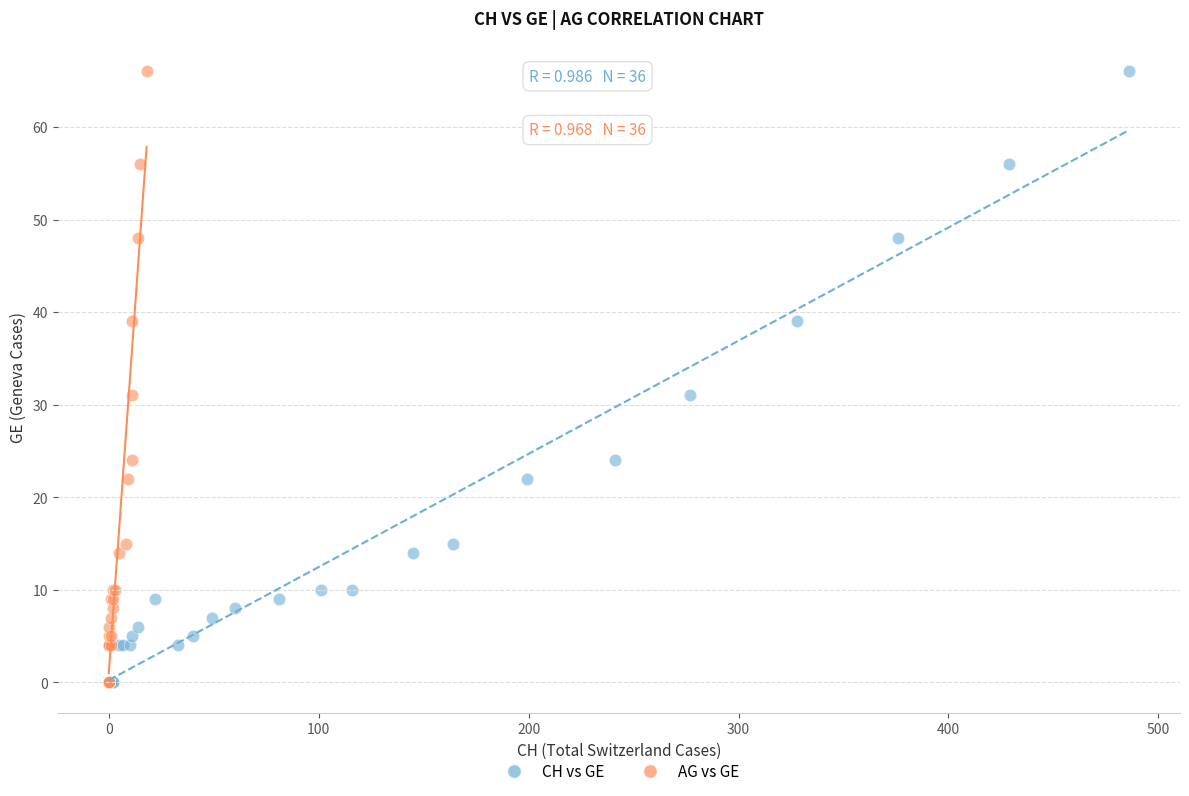

What are all the series names shown in the legend?

CH vs GE, AG vs GE